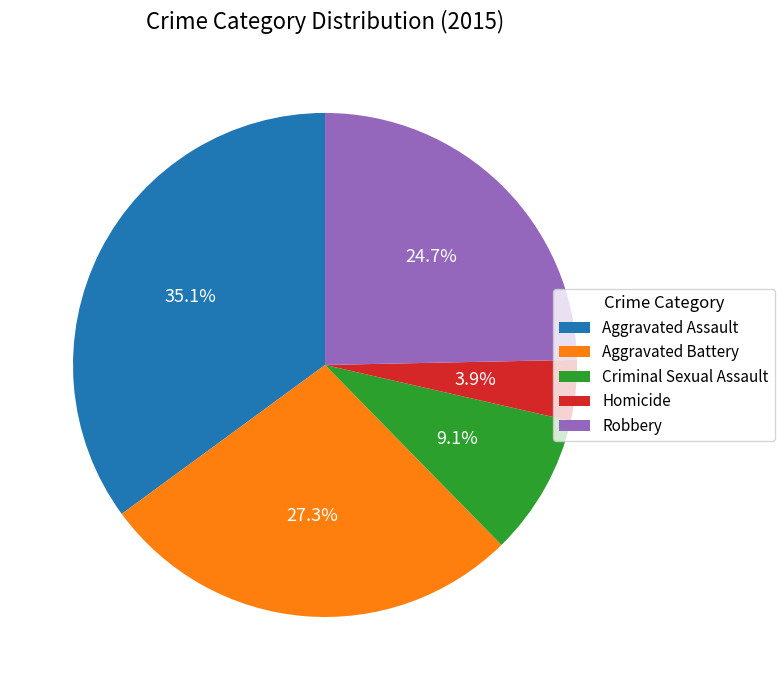

Approximately how many times larger is the value at Robbery compared to Aggravated Battery?

0.9